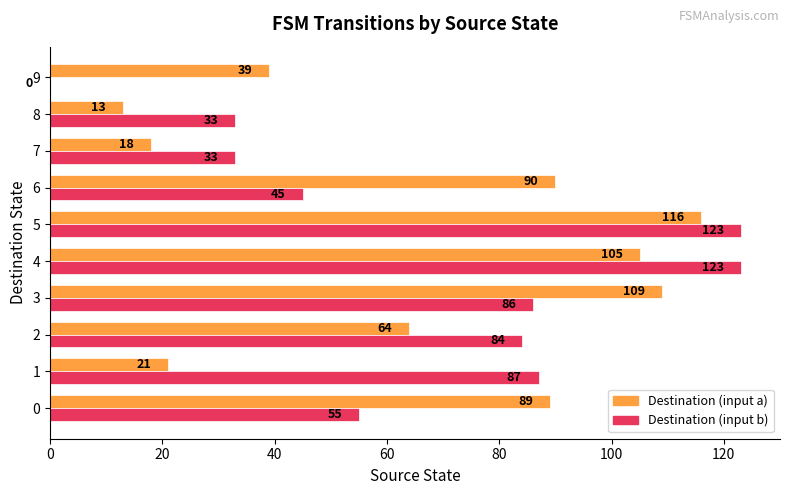

What is the highest value of the Destination (input b) series?

123